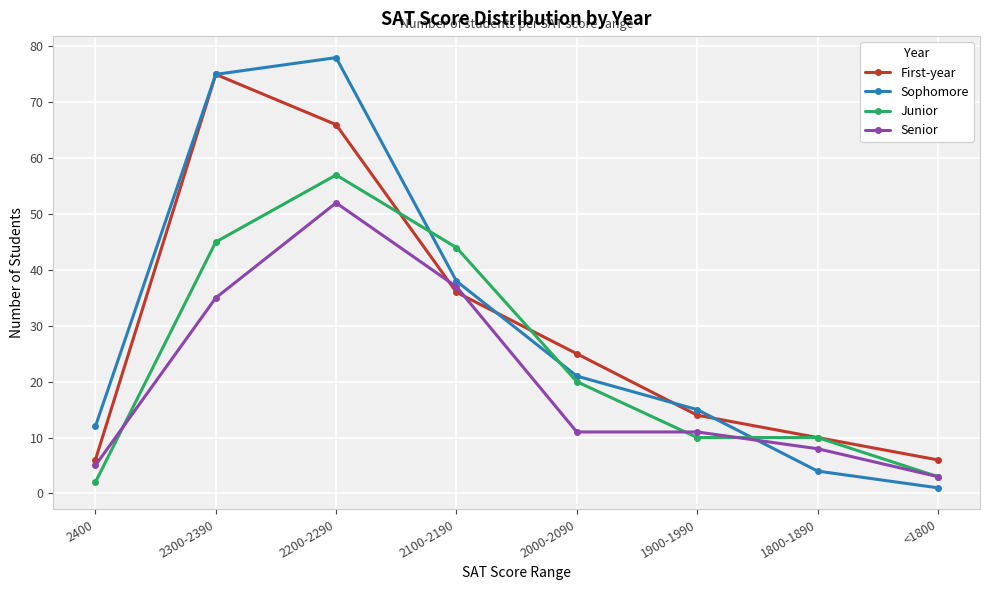

What is the label of the 1st point from the left?

2400